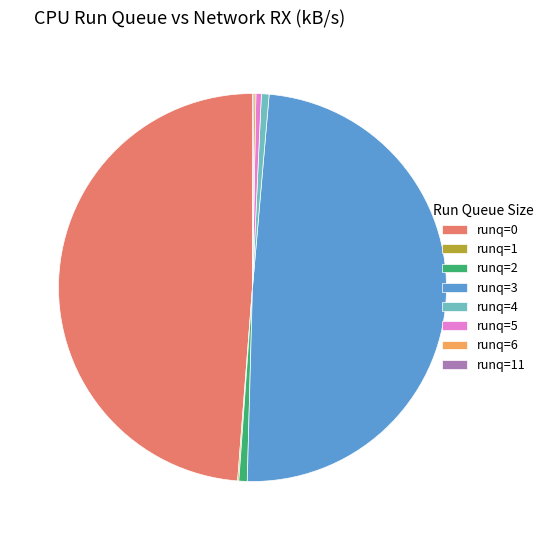

Is it true that runq=5 is 0% of the pie?

True